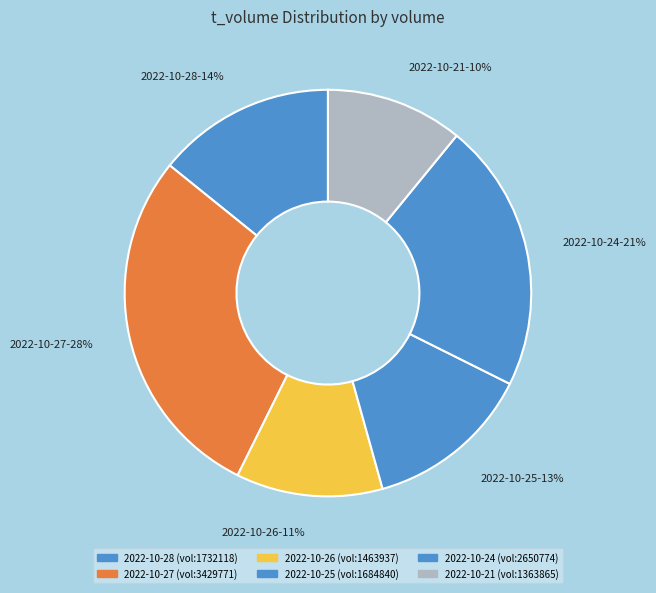

What percentage is NOT represented by 2022-10-21
1363865?

89.1%